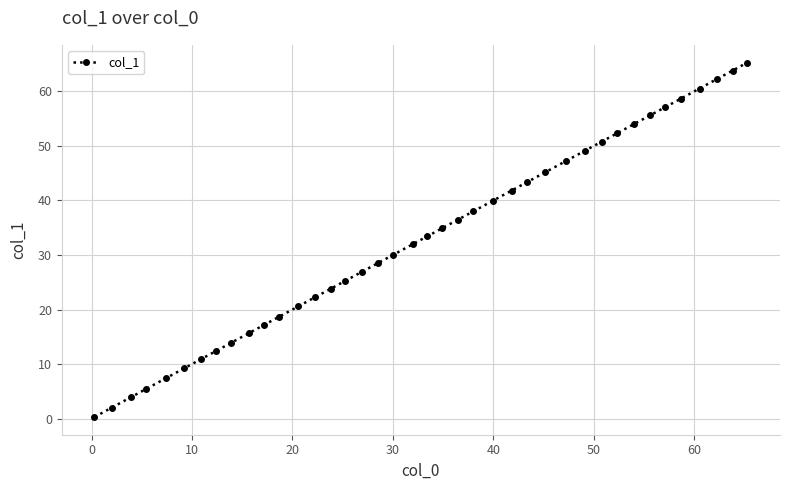

What is the difference between the second highest and minimum values?

63.5